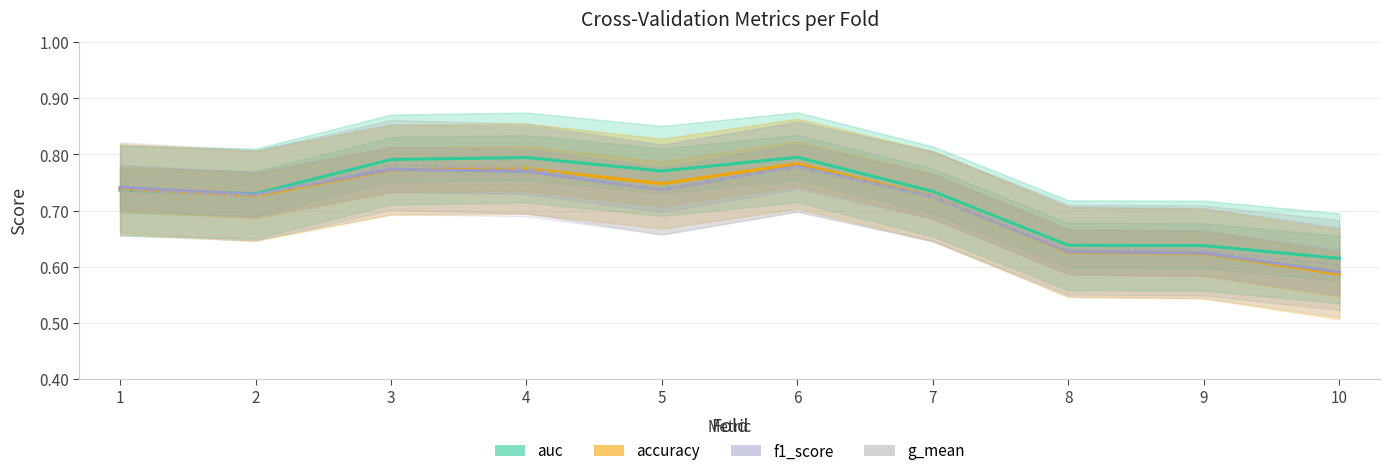

What is the sum of the g_mean values at 10 and 5?

1.3